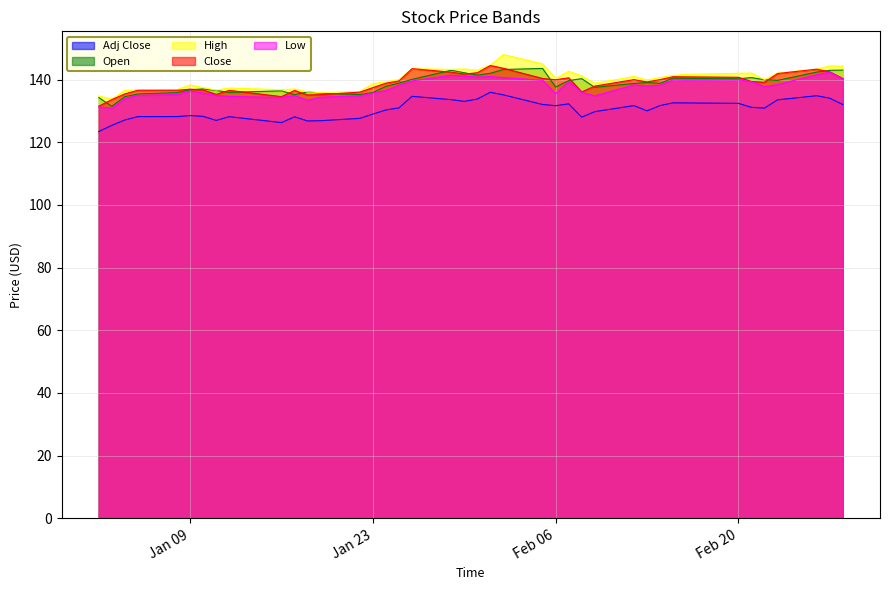

Count the number of data series in this chart.

5